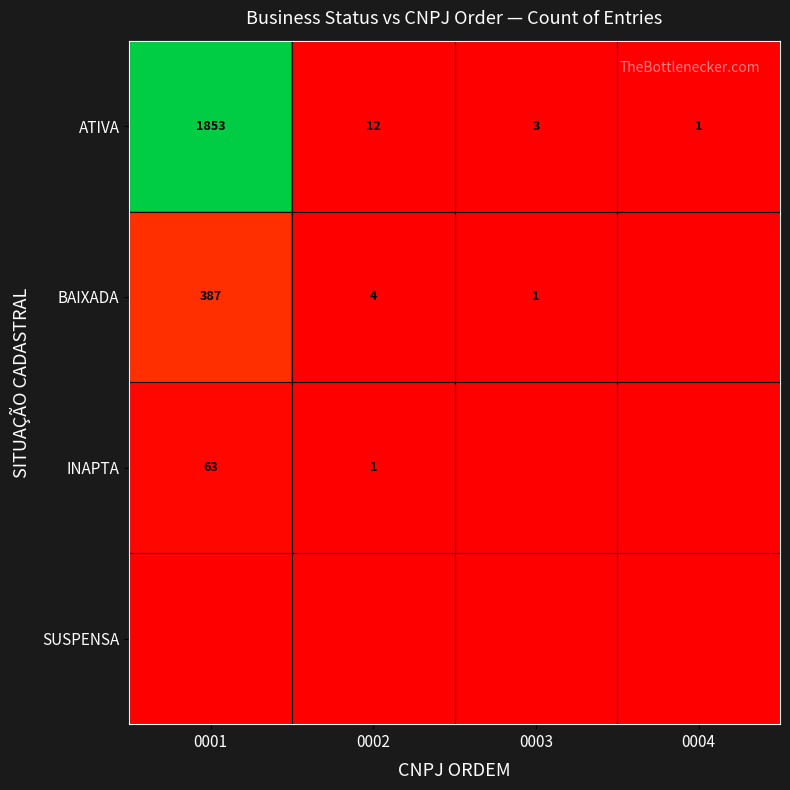

The BAIXADA series shows 4 at 0002. True or false?

True